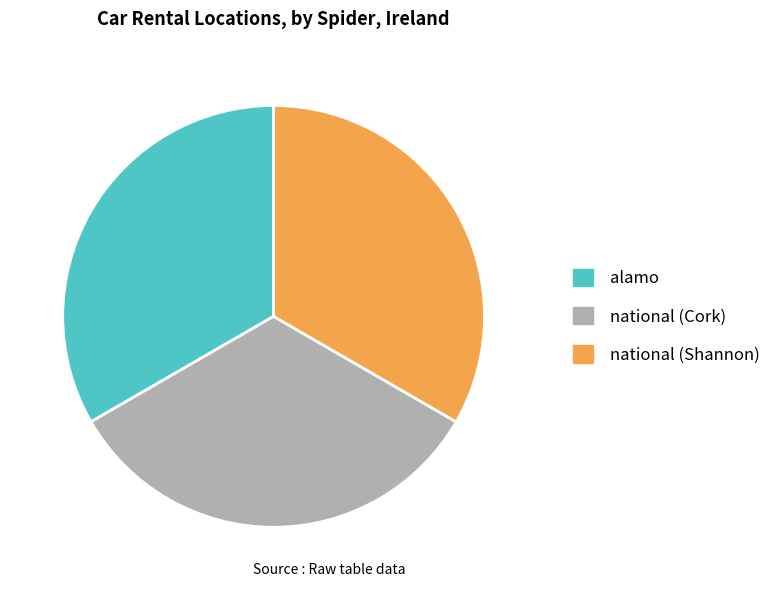

Does any single category account for the majority?

No